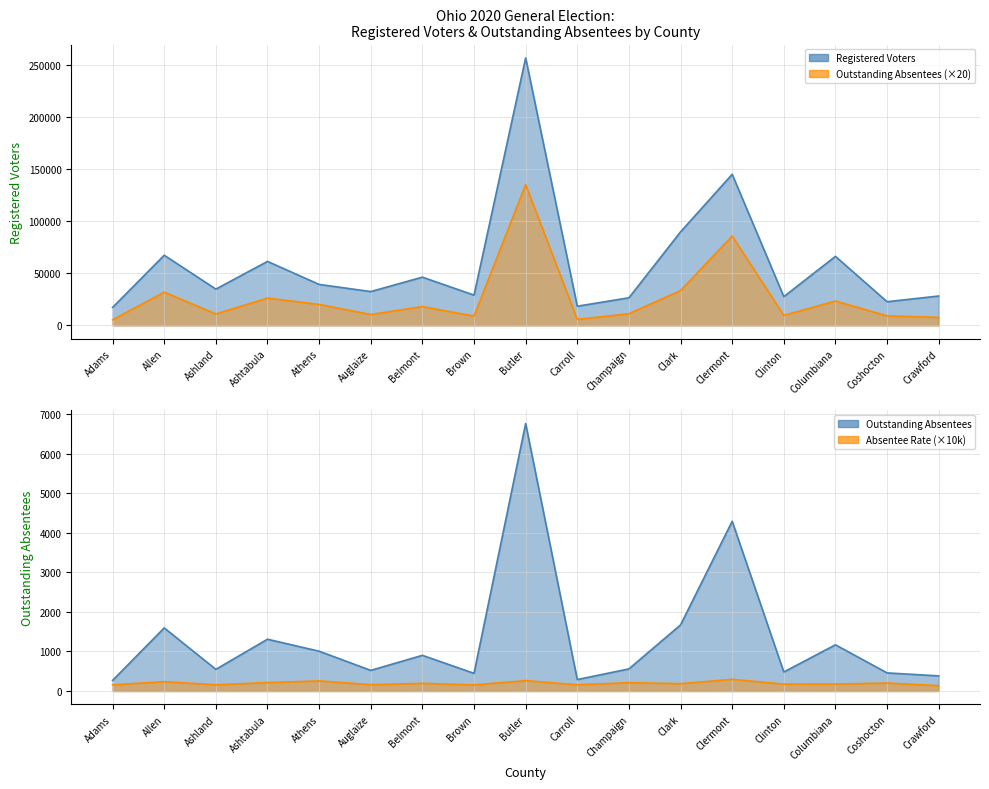

Is it true that Registered Voters equals 459829.0 at Butler?

False